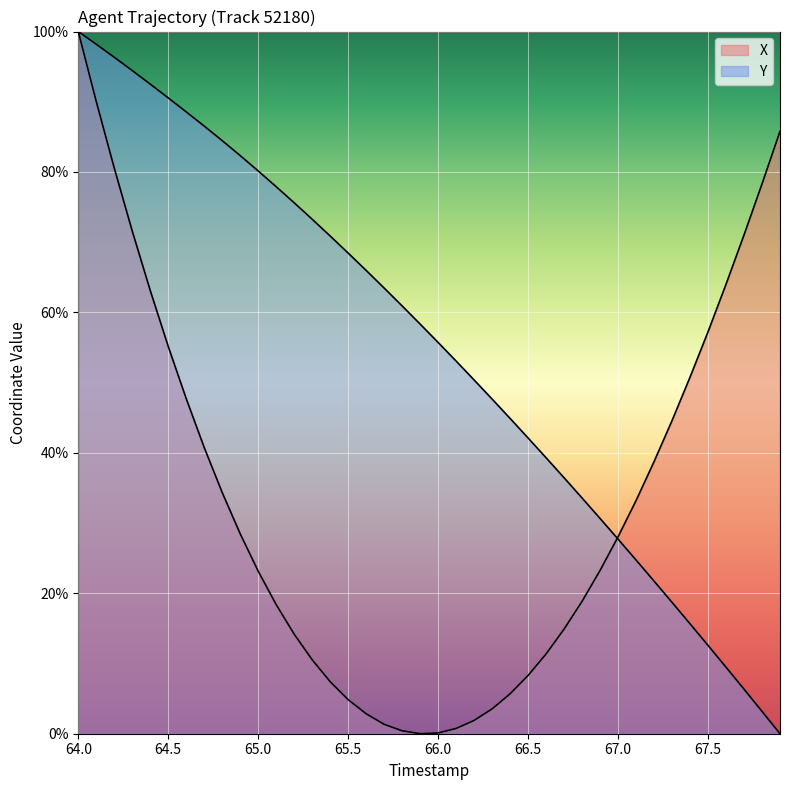

Does the chart display data point markers on the line(s)?

No